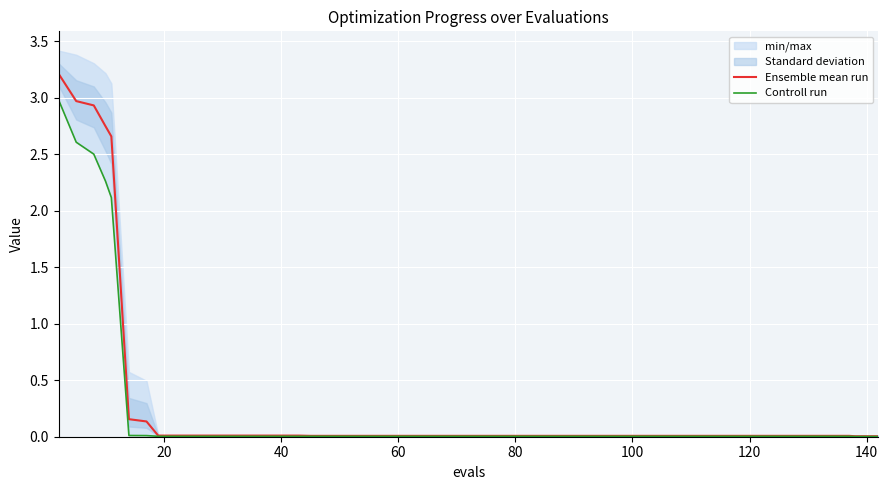

True or false: Controll run has more than 1 points higher than both neighbors.

False